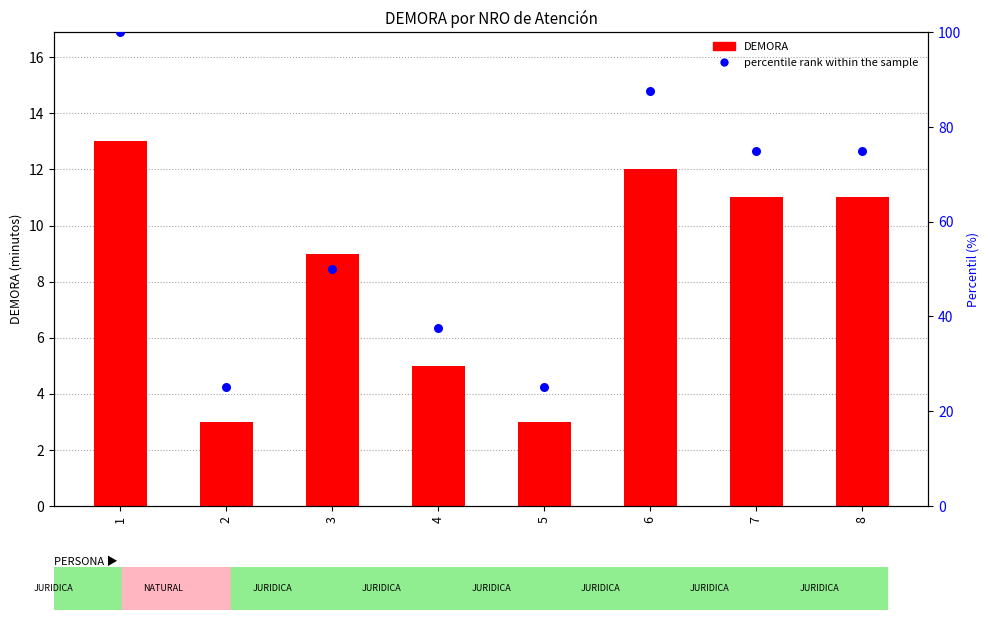

Which series has the widest spread of Y values?

percentile rank within the sample